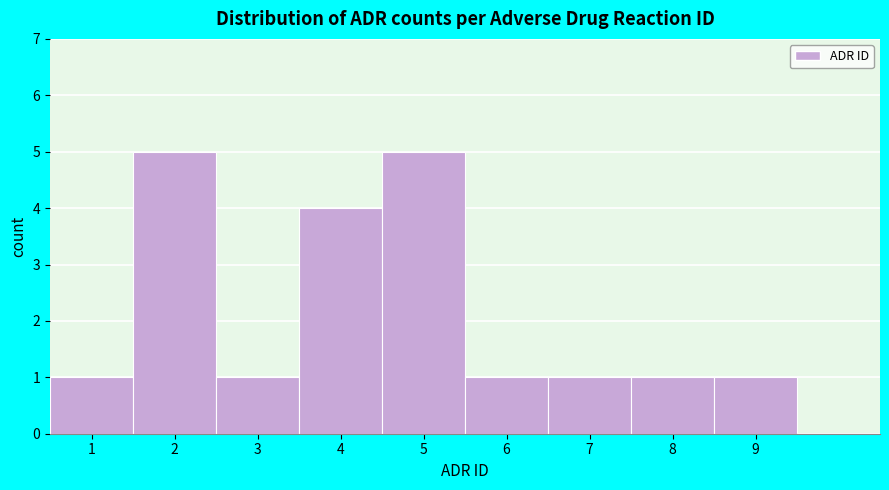

How tall is the bar that spans 5.5 to 6.5 on the x-axis? The values are not printed on the chart, so give them approximately, as read against the axis.

1